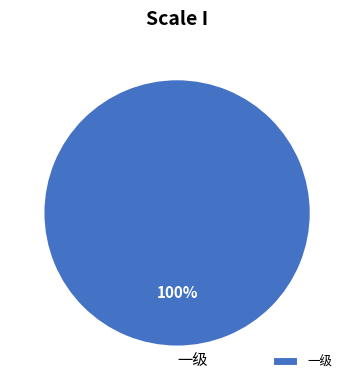

What percentage is the 一级 slice, to the nearest percent?

100%